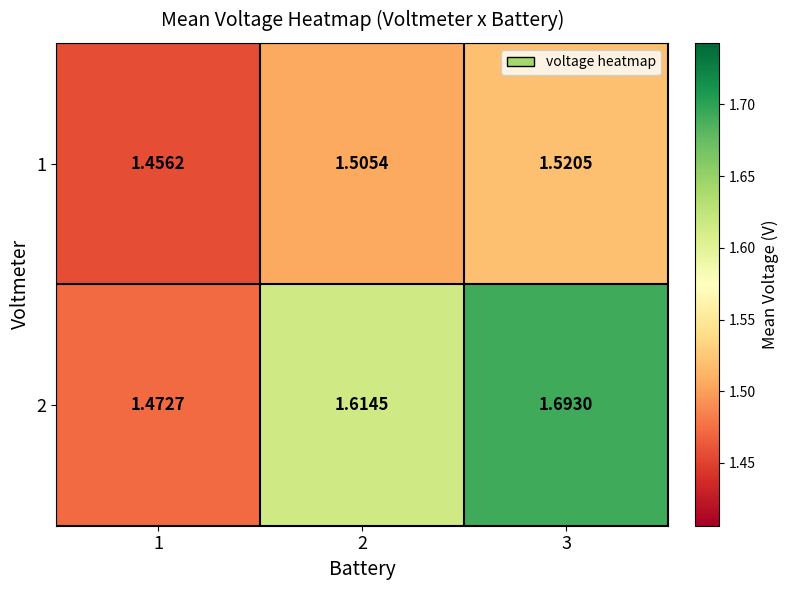

Count the number of categories in the chart.

3